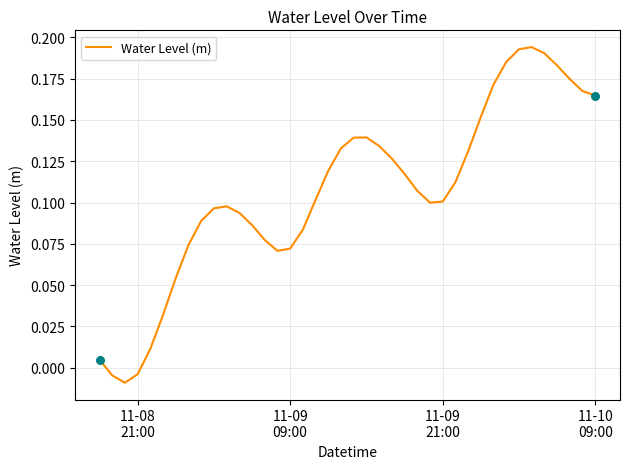

How many lines are shown in the chart?

1